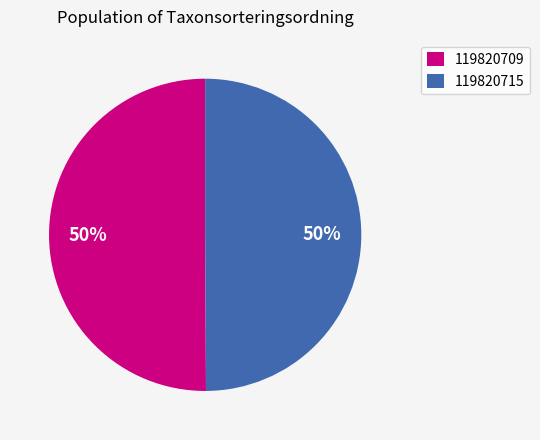

To the nearest percent, what is the average slice percentage?

50%